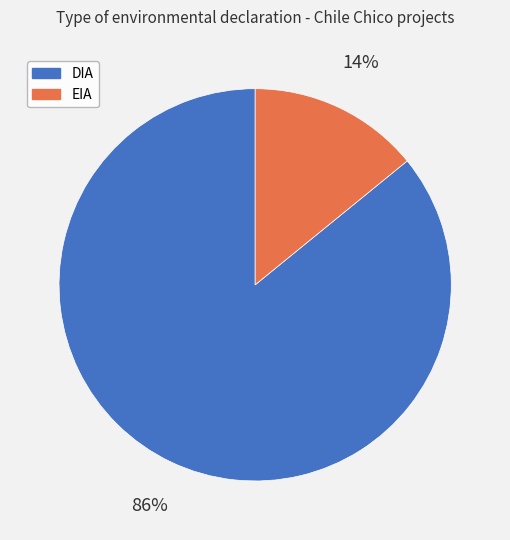

To the nearest percent, what percentage of the pie is EIA?

14%